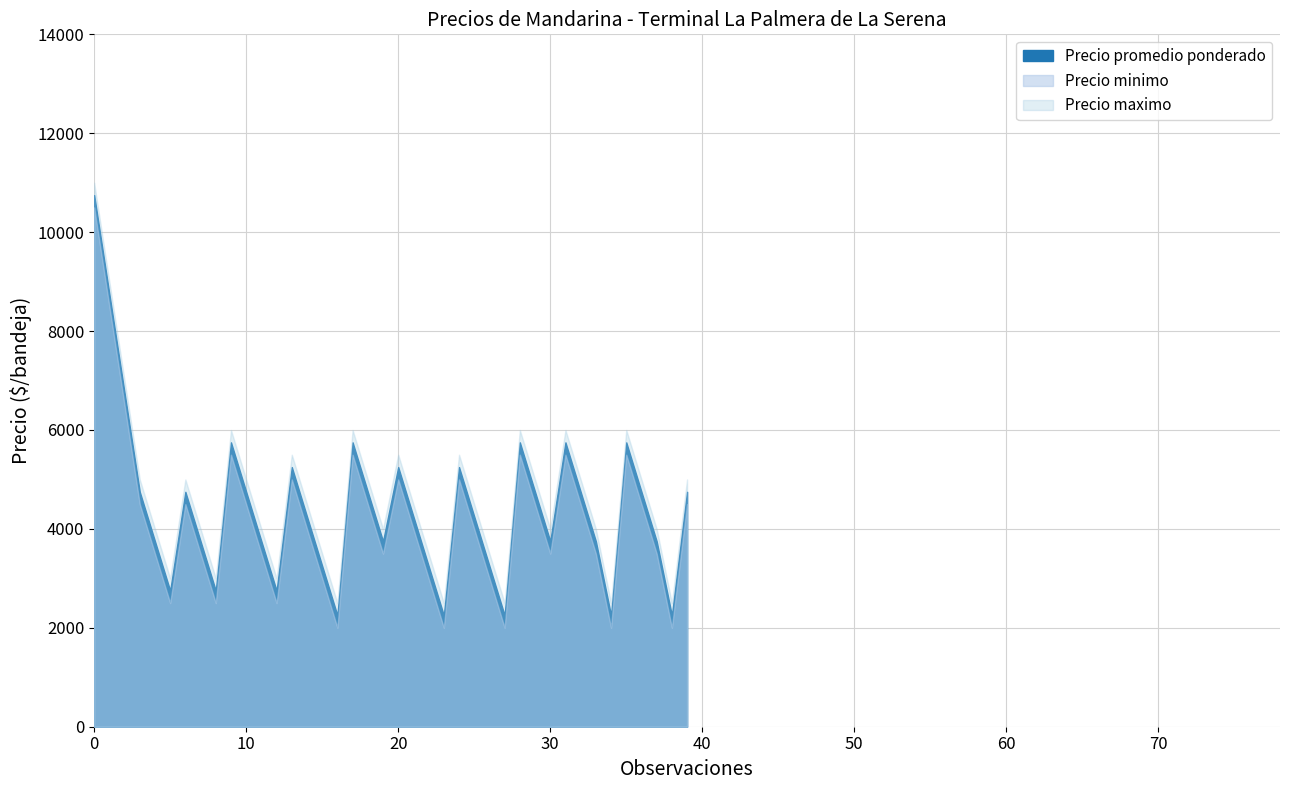

What is the sum of all Precio promedio ponderado values?

177000